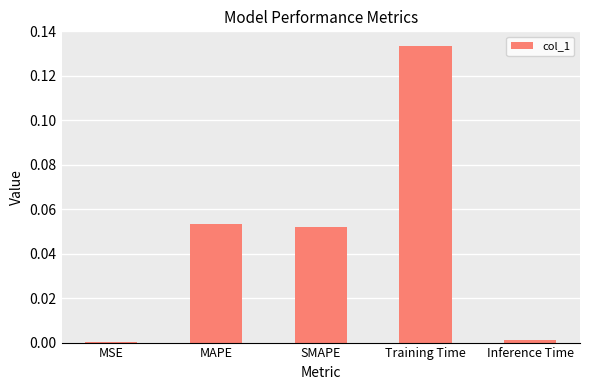

Which category has the highest value across all series?

Training Time